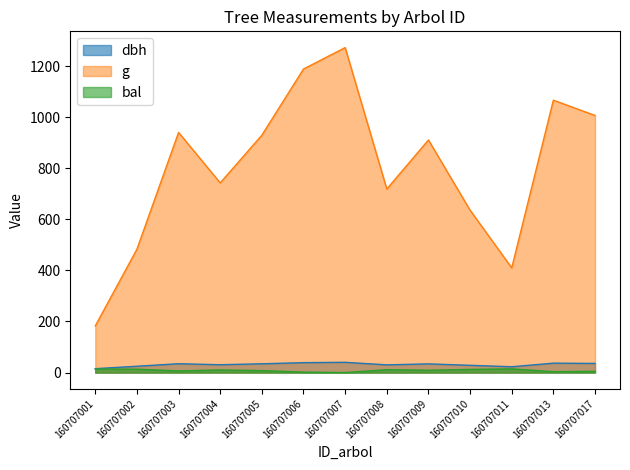

What is the highest value of the bal series?

14.6